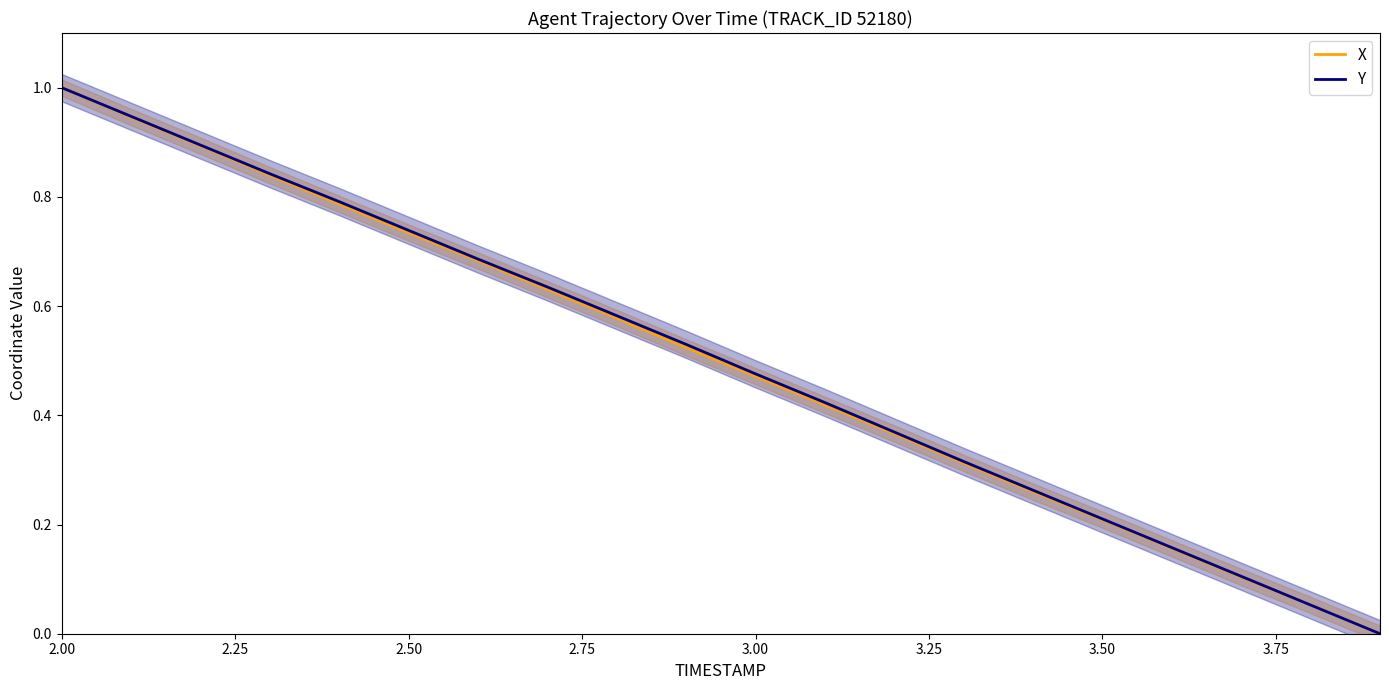

Reading left to right, what are all the values shown in this chart?

X: 1.0	0.9	0.9	0.8	0.8	0.7	0.7	0.6	0.6	0.5	0.5	0.4	0.4	0.3	0.3	0.2	0.2	0.1	0.1	0.0
Y: 1.0	0.9	0.9	0.8	0.8	0.7	0.7	0.6	0.6	0.5	0.5	0.4	0.4	0.3	0.3	0.2	0.2	0.1	0.1	0.0